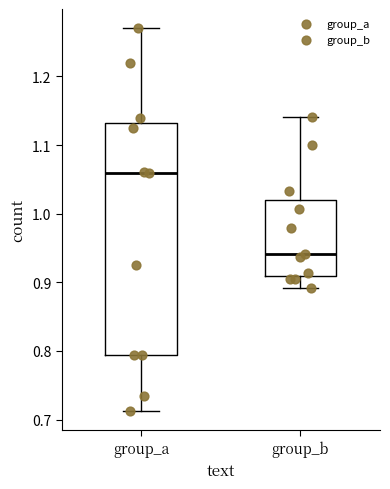

Where does the upper whisker of the box for group_a end on the y-axis? The values are not printed on the chart, so give them approximately, as read against the axis.

1.27